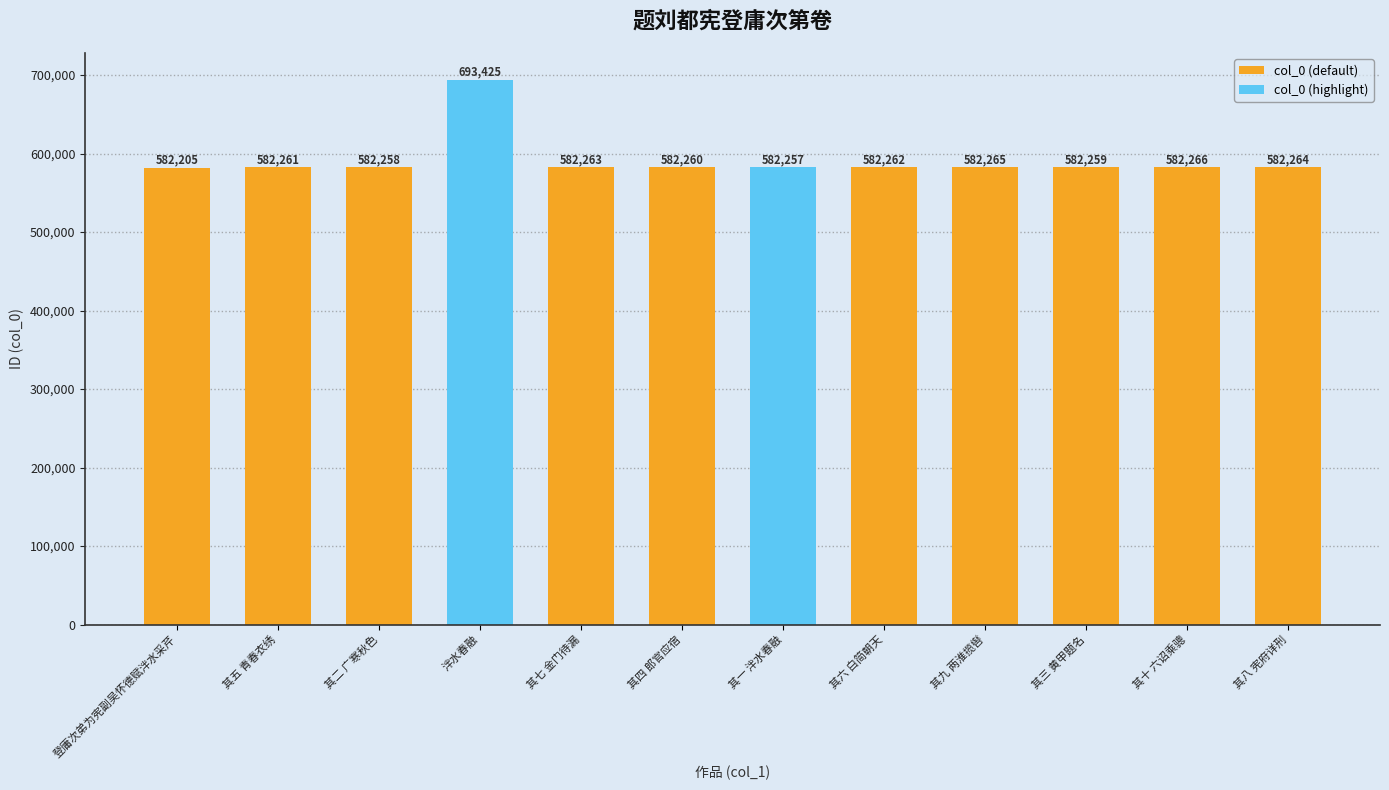

What is the value of the 10th bar from the left?

582259